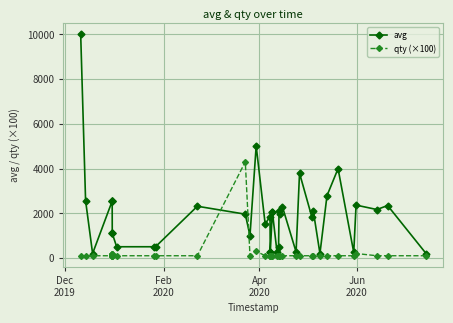

What is the highest value of the avg series?

10000